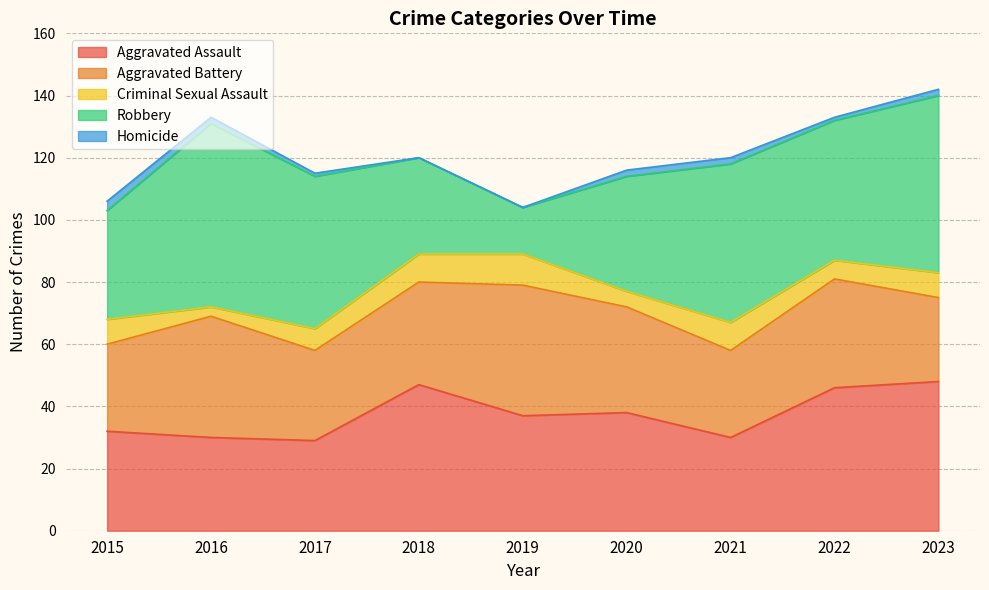

Reading left to right, extract all data points from this chart.

Aggravated Assault: 32	30	29	47	37	38	30	46	48
Aggravated Battery: 28	39	29	33	42	34	28	35	27
Criminal Sexual Assault: 8	3	7	9	10	5	9	6	8
Robbery: 35	59	49	31	15	37	51	45	57
Homicide: 3	2	1	0	0	2	2	1	2